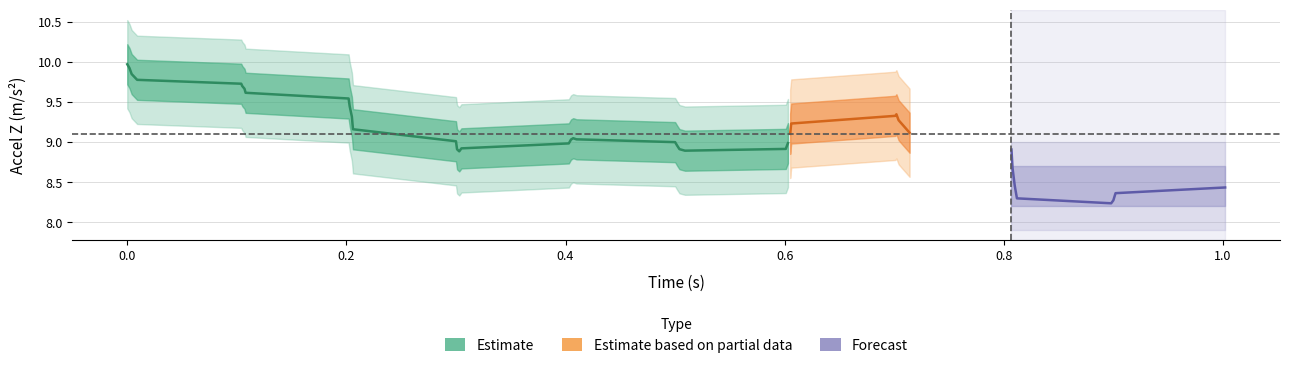

What is the maximum value for accel_z?

10.2